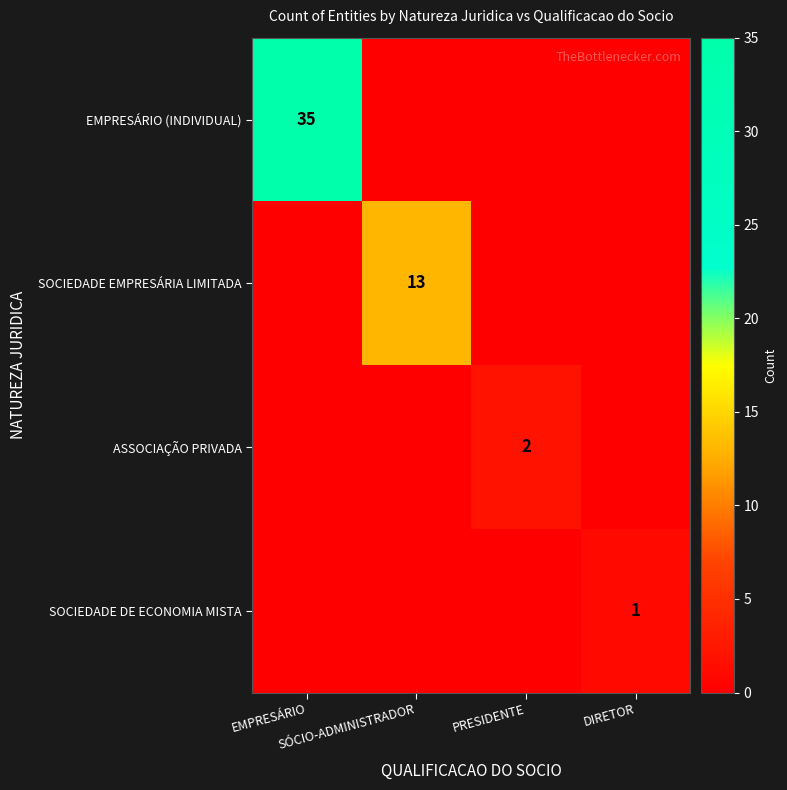

How many series are shown in this chart?

4